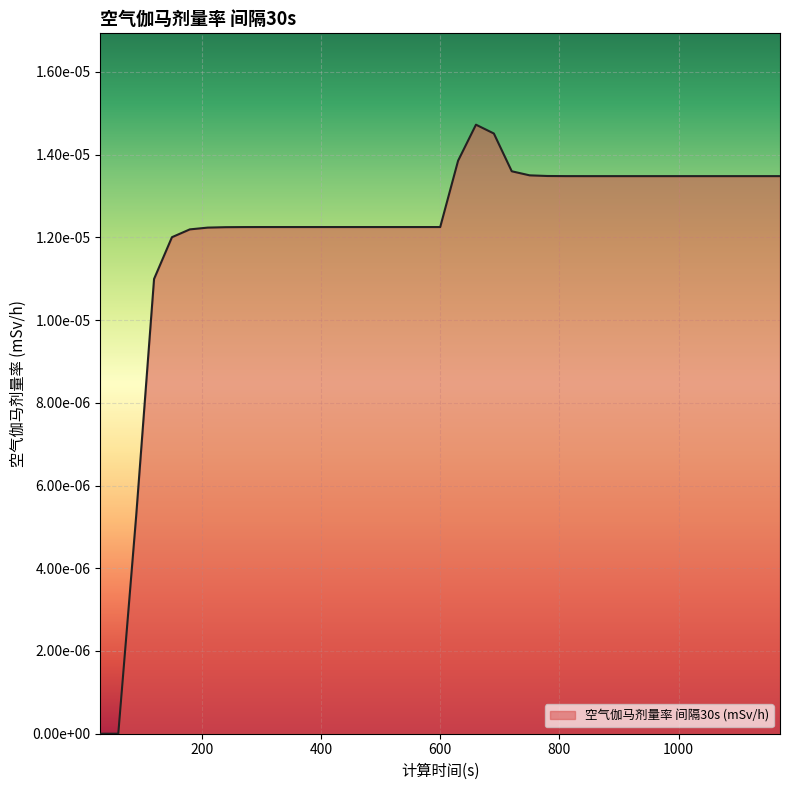

Where is the first local maximum?

660